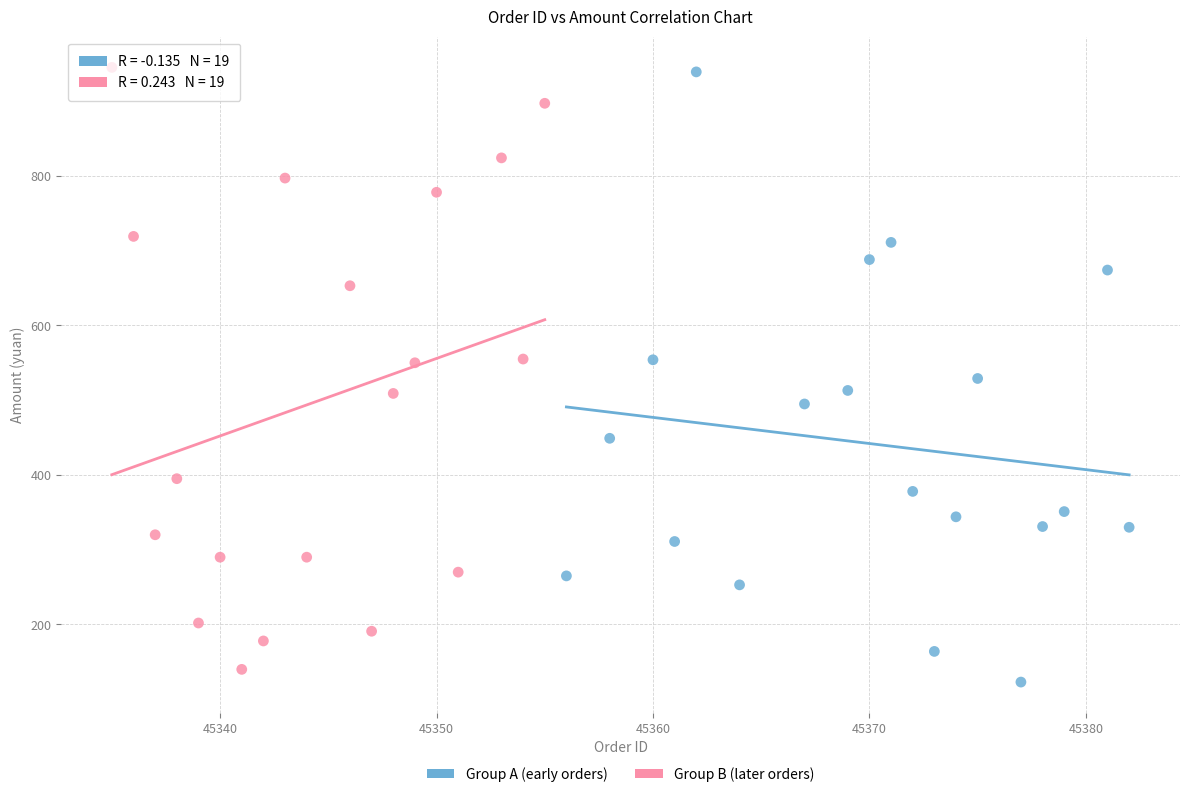

What are all the series names shown in the legend?

Group A (early orders), Group B (later orders)